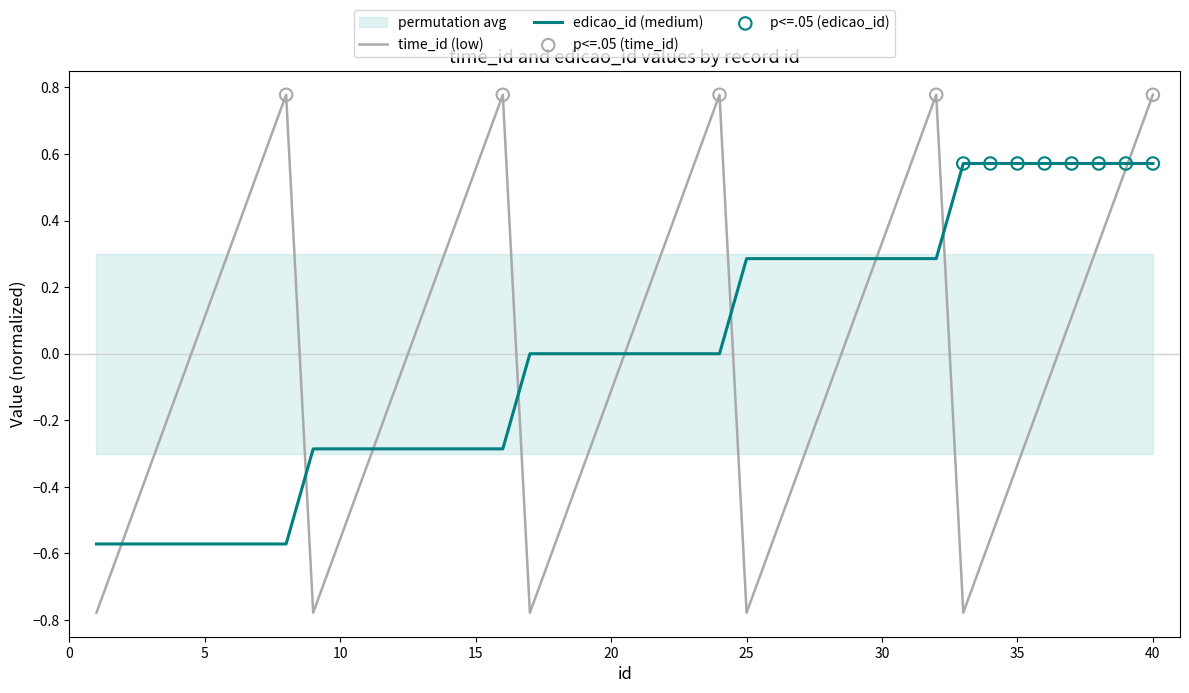

At which category is the sum across all series the highest?

40